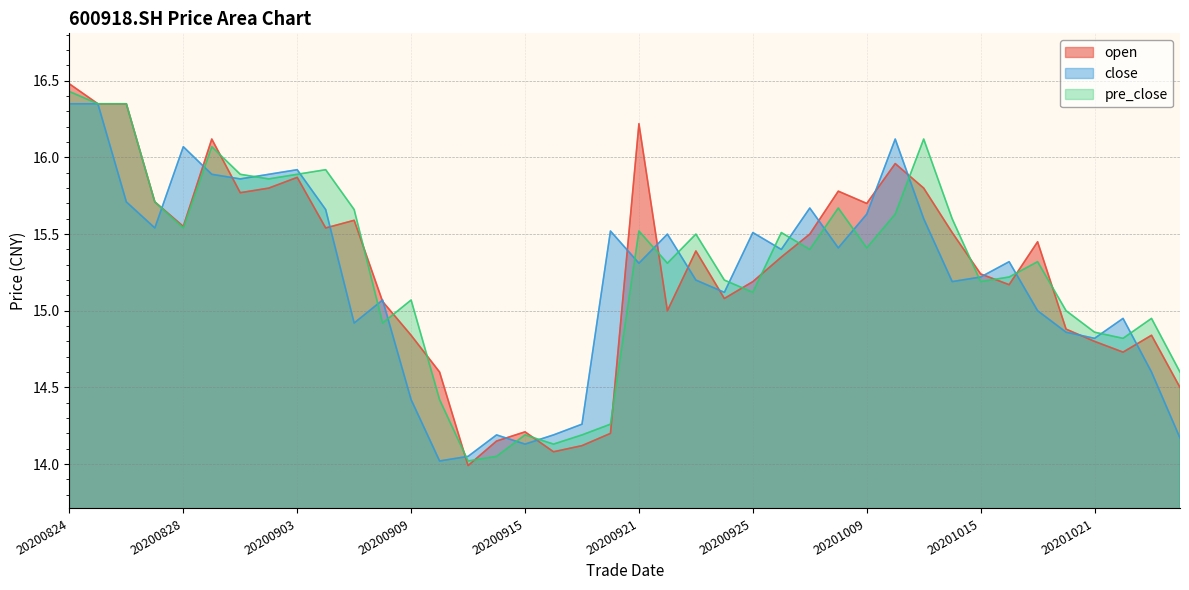

Is the value of open at 20200921 greater than the value of close at 20200928?

Yes